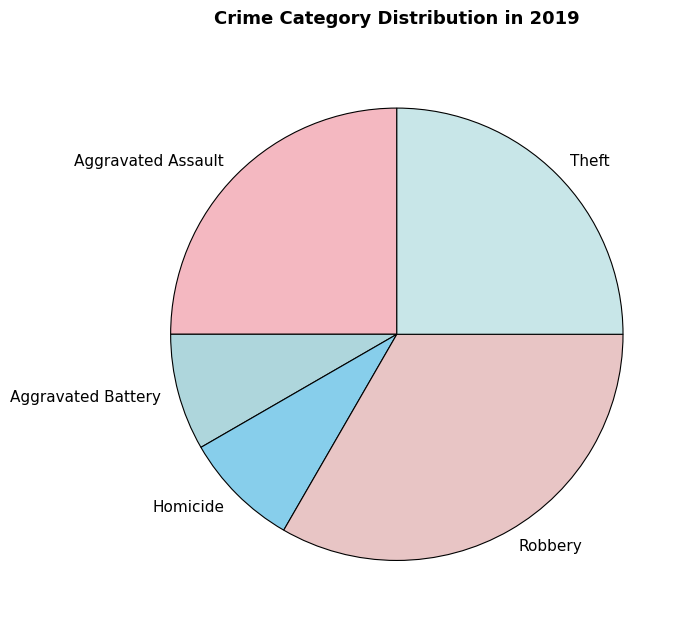

What is the largest slice in the pie chart?

Robbery